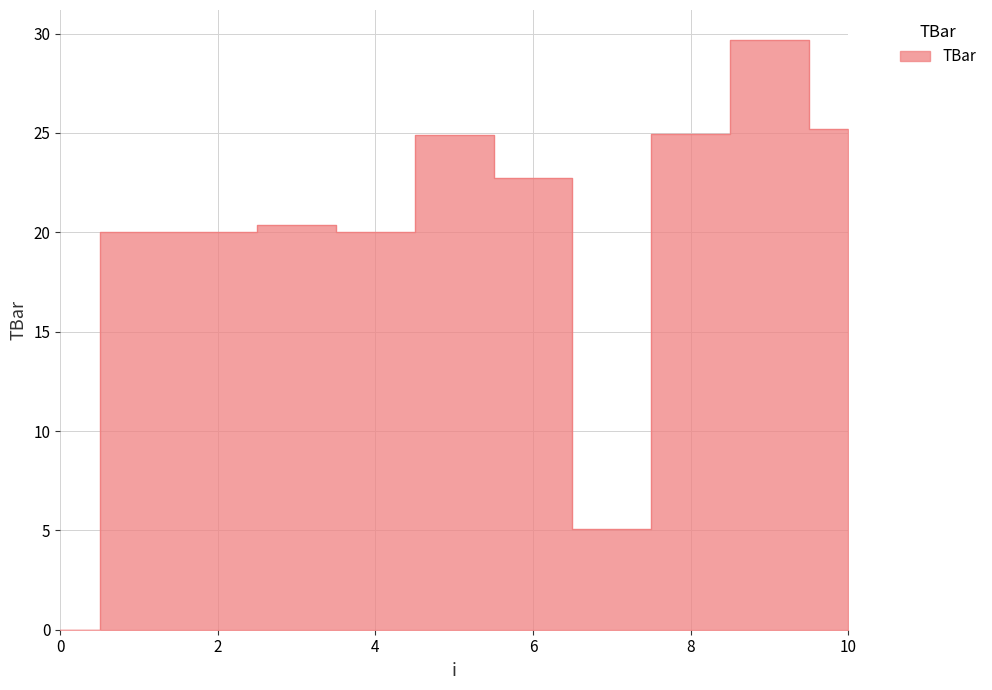

Rank the categories by value from highest to lowest.

9, 10, 8, 5, 6, 3, 1, 2, 4, 7, 0